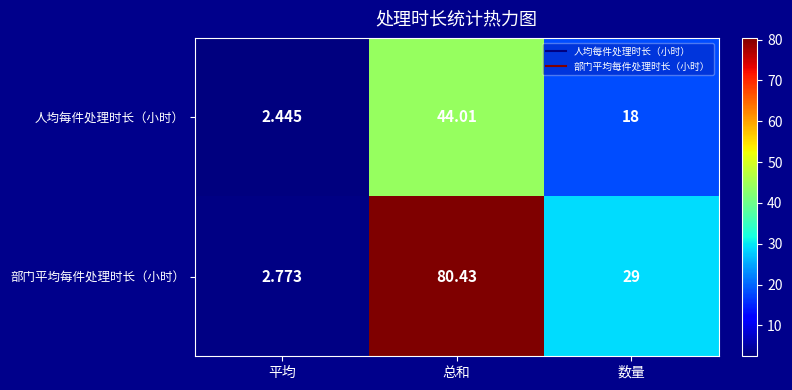

Which series has the widest spread of values?

部门平均每件处理时长（小时）